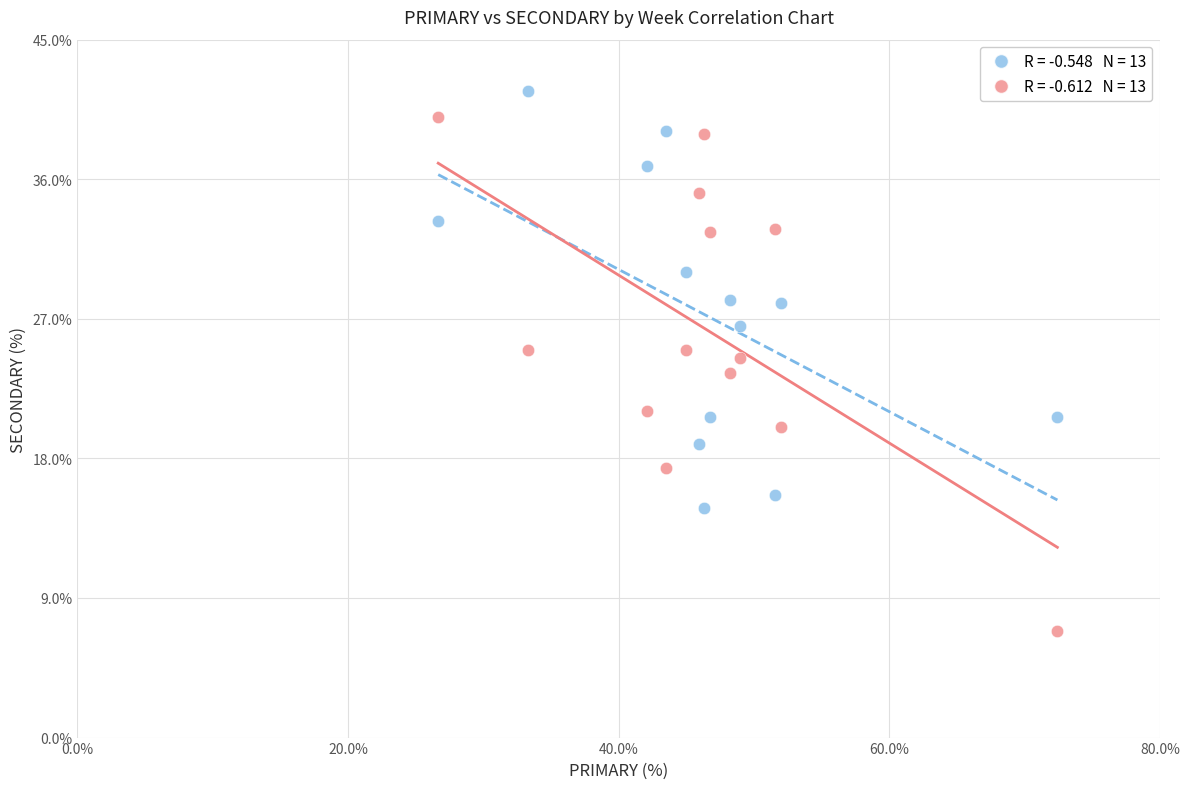

Across all data points, what is the range of Y values (max minus min)?

34.8